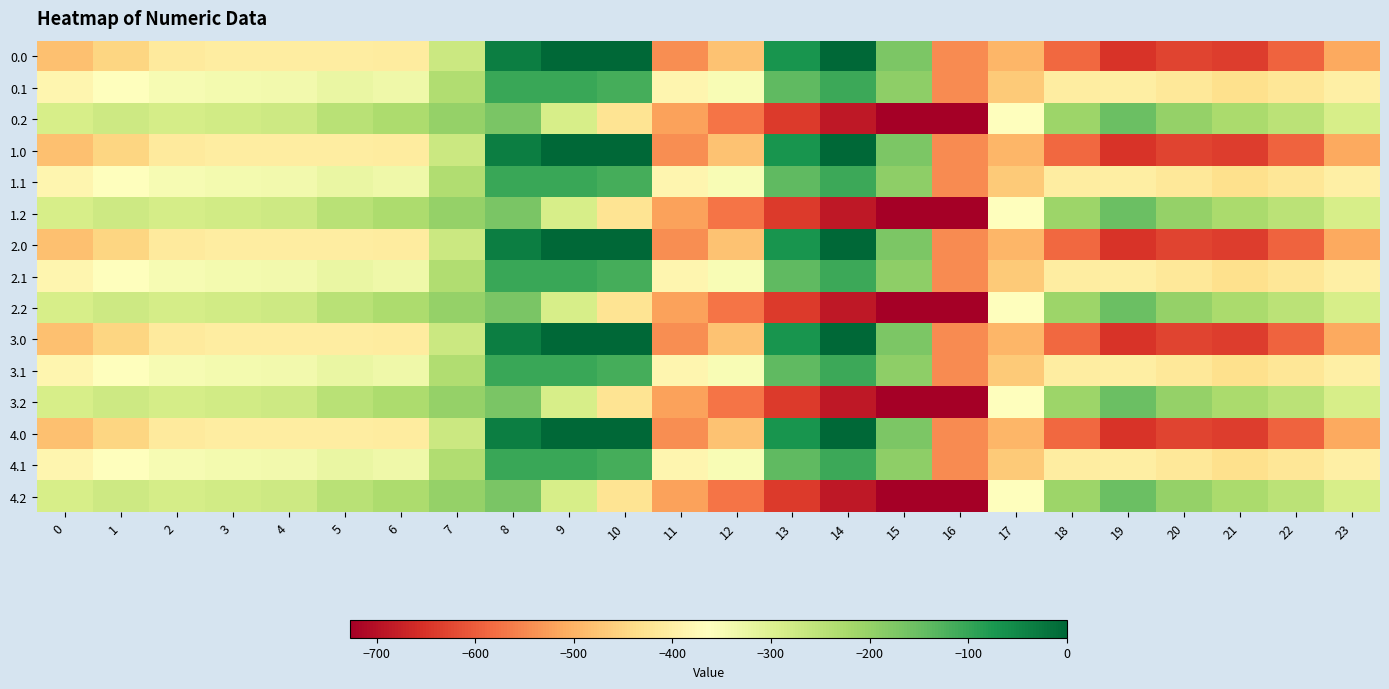

Which series changed the most between 6 and 14?

0.2